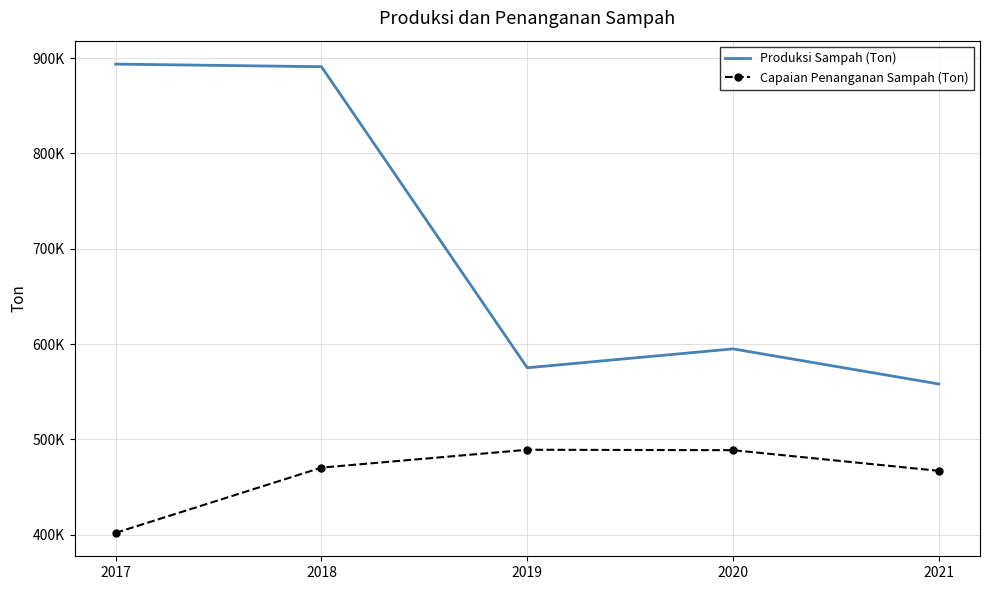

Is it true that Produksi Sampah (Ton) equals 226352.3 at 2021?

False